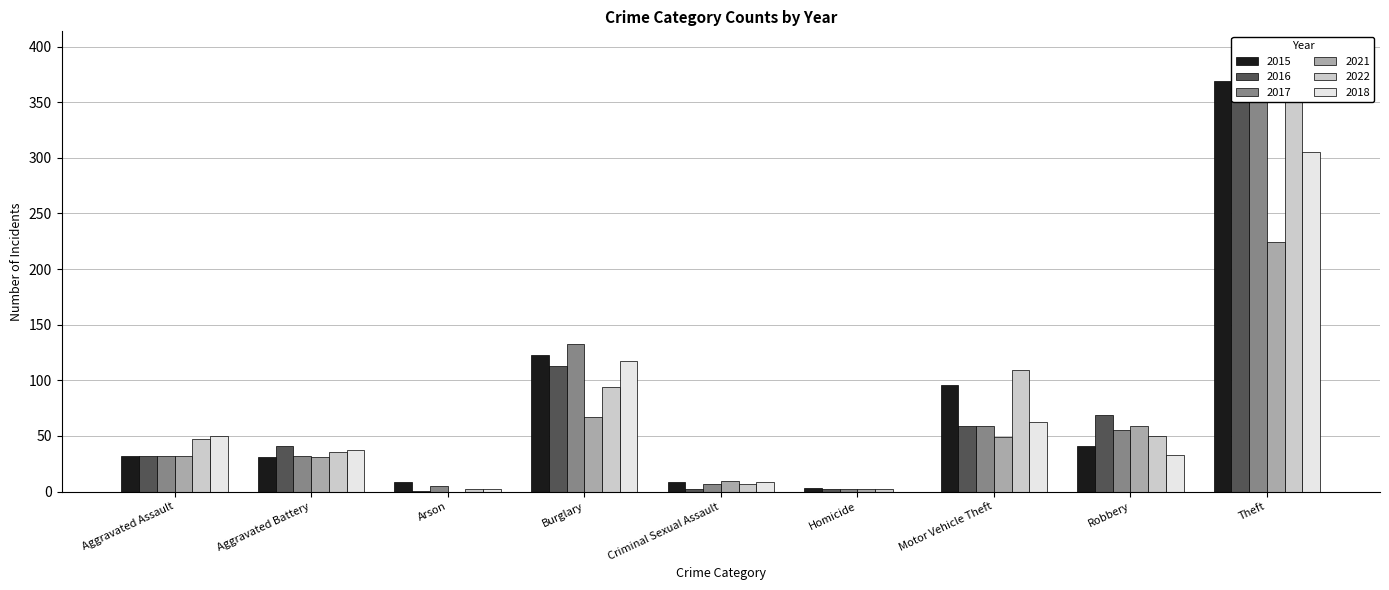

What is the label of the 9th bar from the left?

Theft